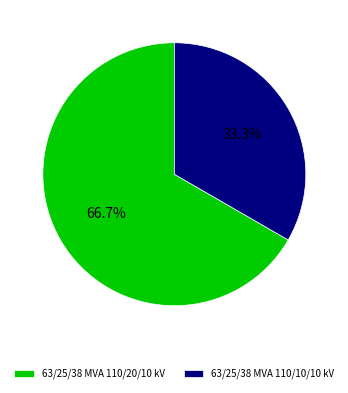

To the nearest percent, what percentage of the pie is 63/25/38 MVA 110/20/10 kV?

67%